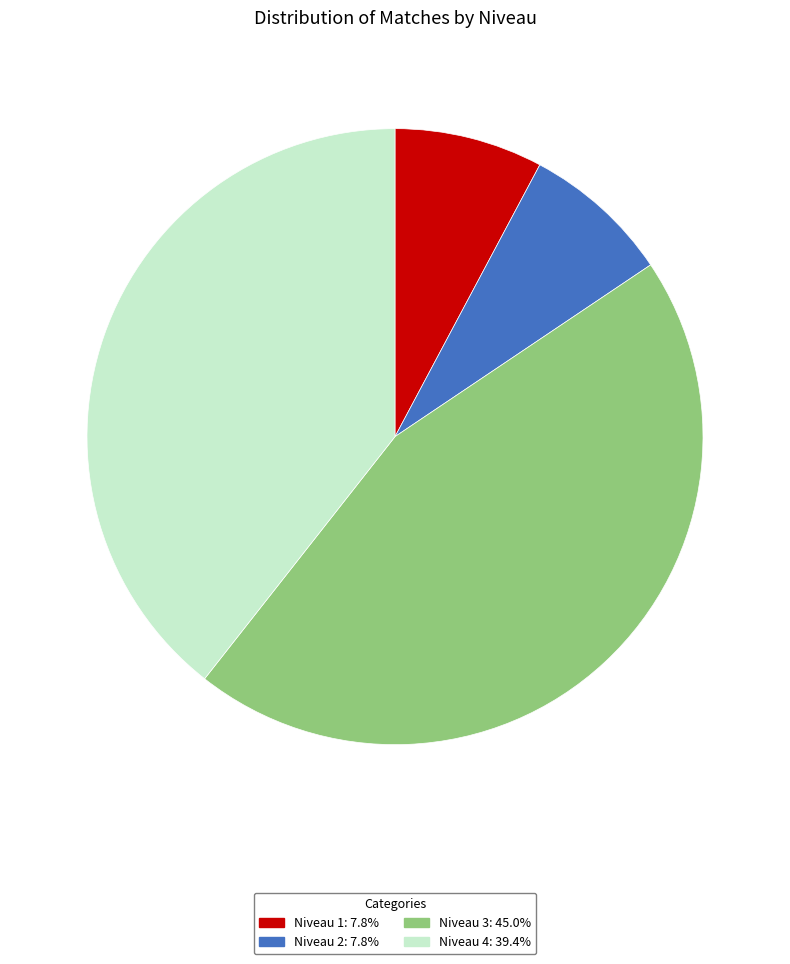

Is there a majority slice in this chart?

No